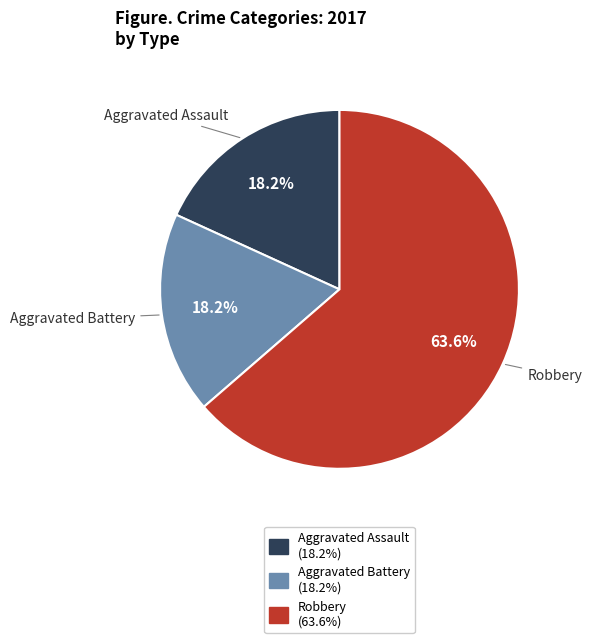

What is the ratio of the value at Robbery to the value at Aggravated Assault?

3.5